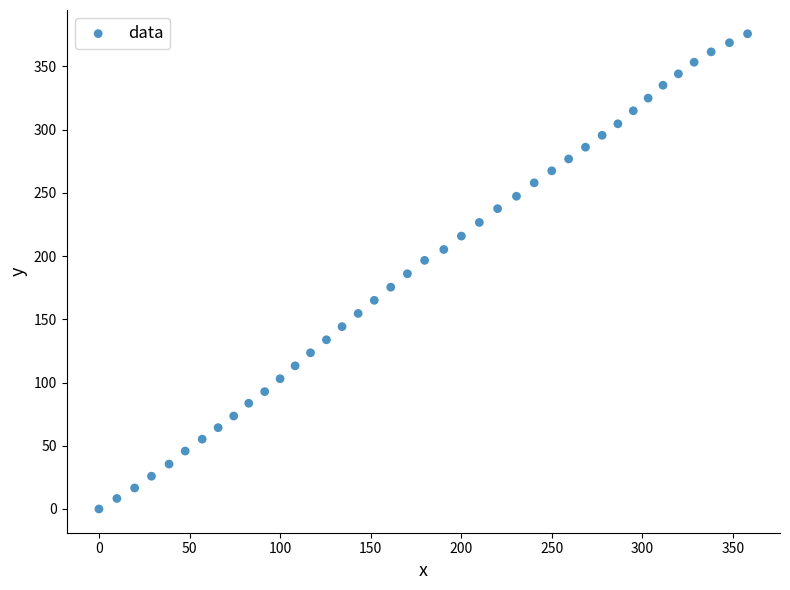

What is the range of Y values (max minus min)?

375.8